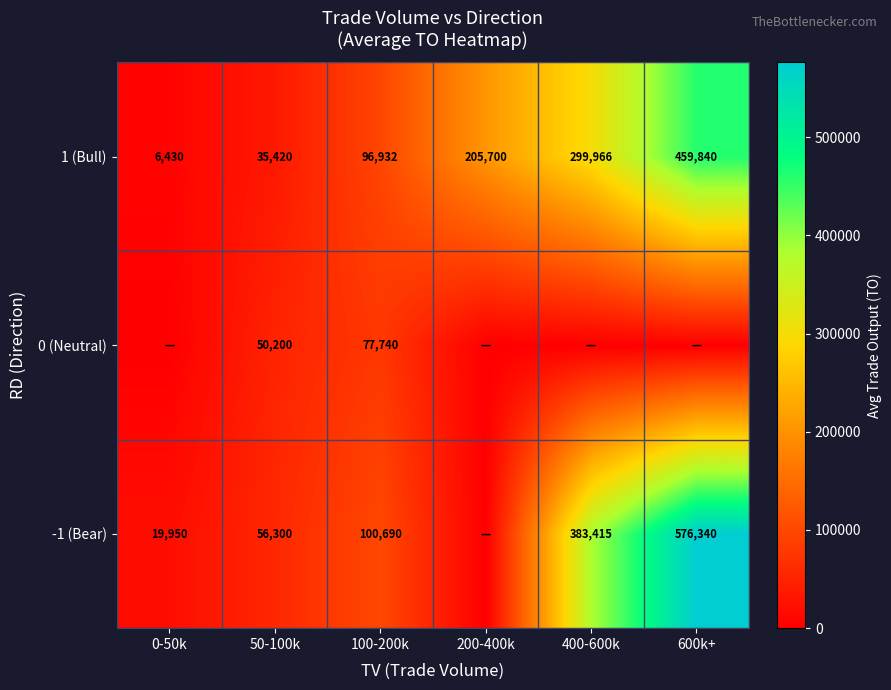

True or false: 0 (Neutral) has a value of 30792.4 at 50-100k.

False